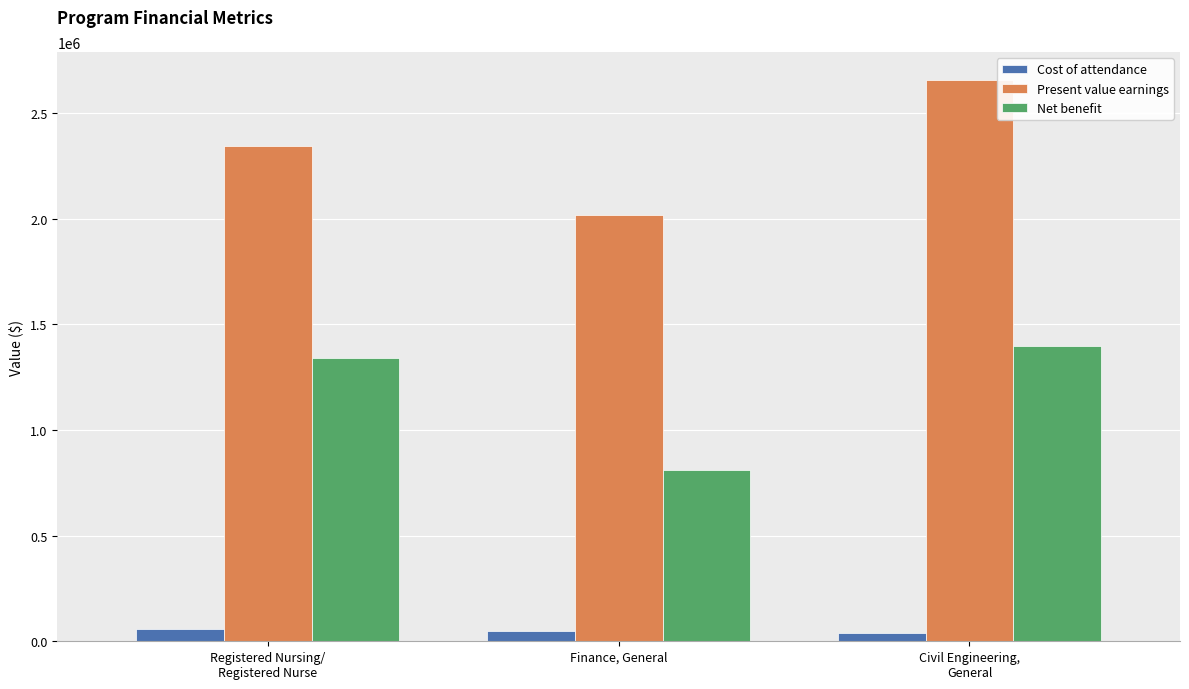

Which series has the largest range (max minus min)?

Present value earnings